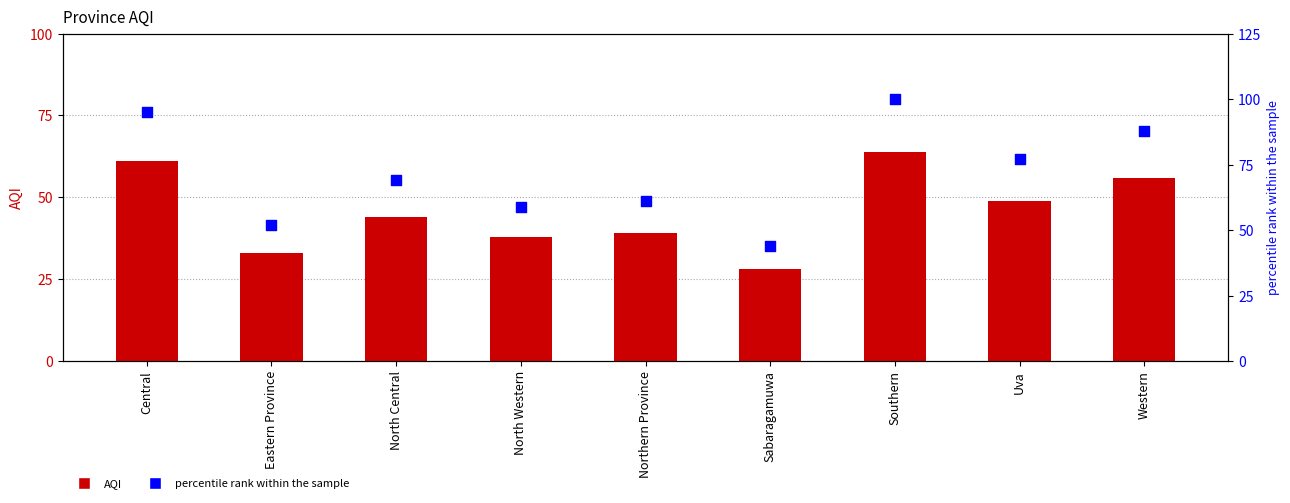

Which series has the largest Y range (max minus min)?

percentile rank within the sample